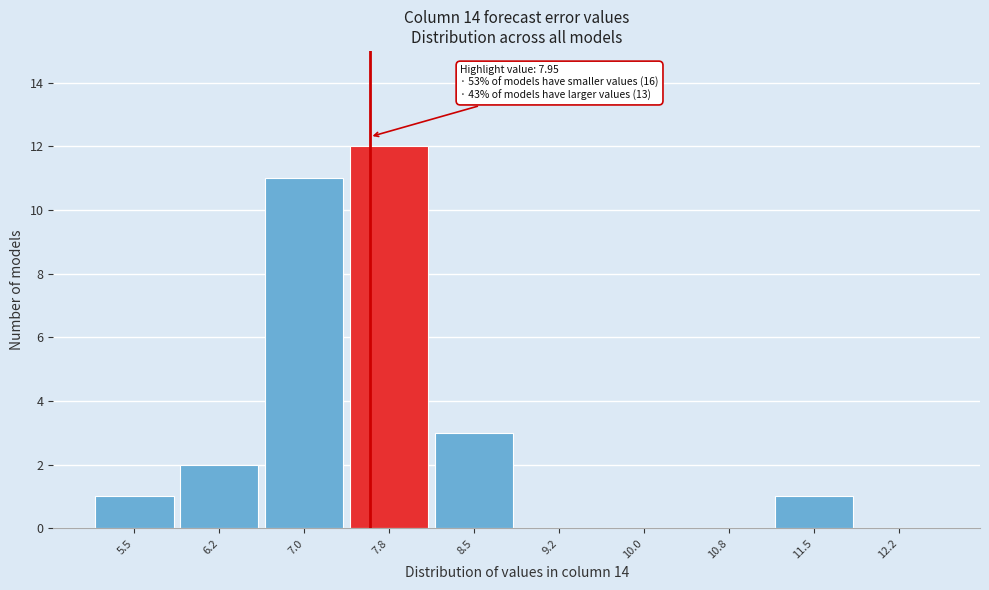

Reading right to left, list all the values displayed in this chart.

12.2=0	11.5=1	10.8=0	10.0=0	9.2=0	8.5=3	7.8=12	7.0=11	6.2=2	5.5=1